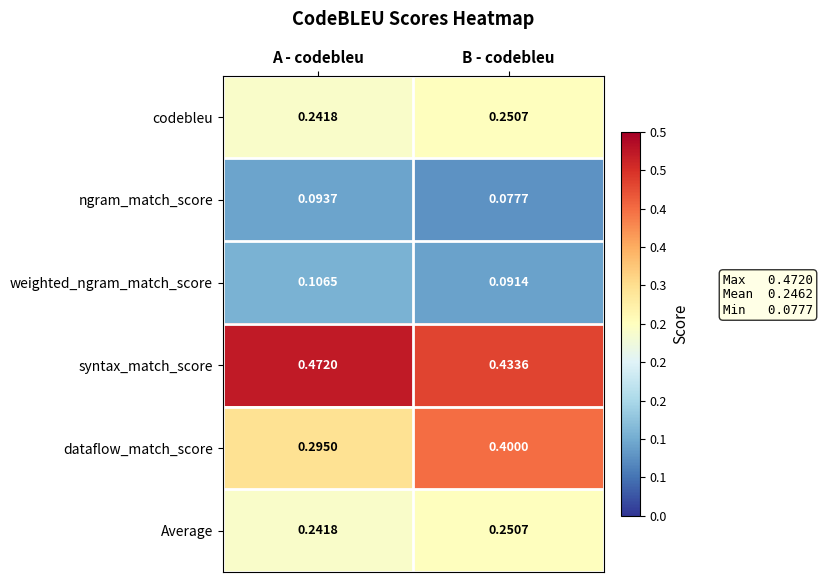

Which series has the widest spread of values?

dataflow_match_score